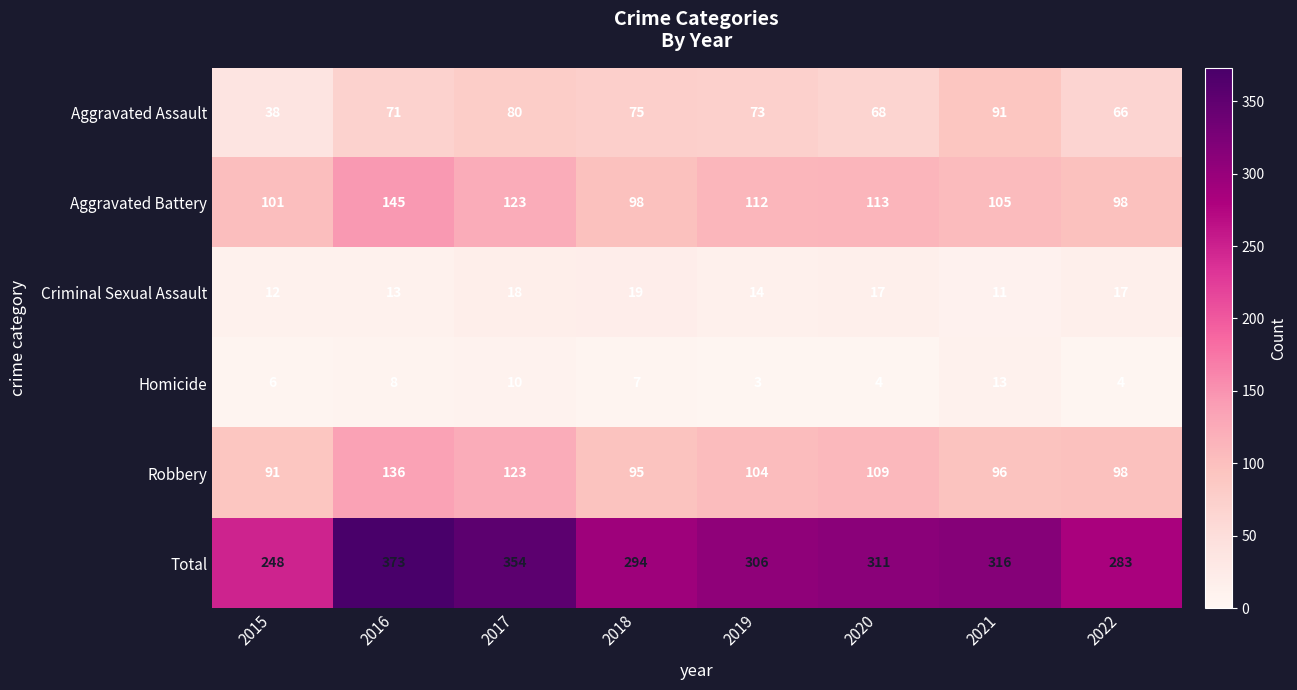

The Total series shows 316 at 2021. True or false?

True